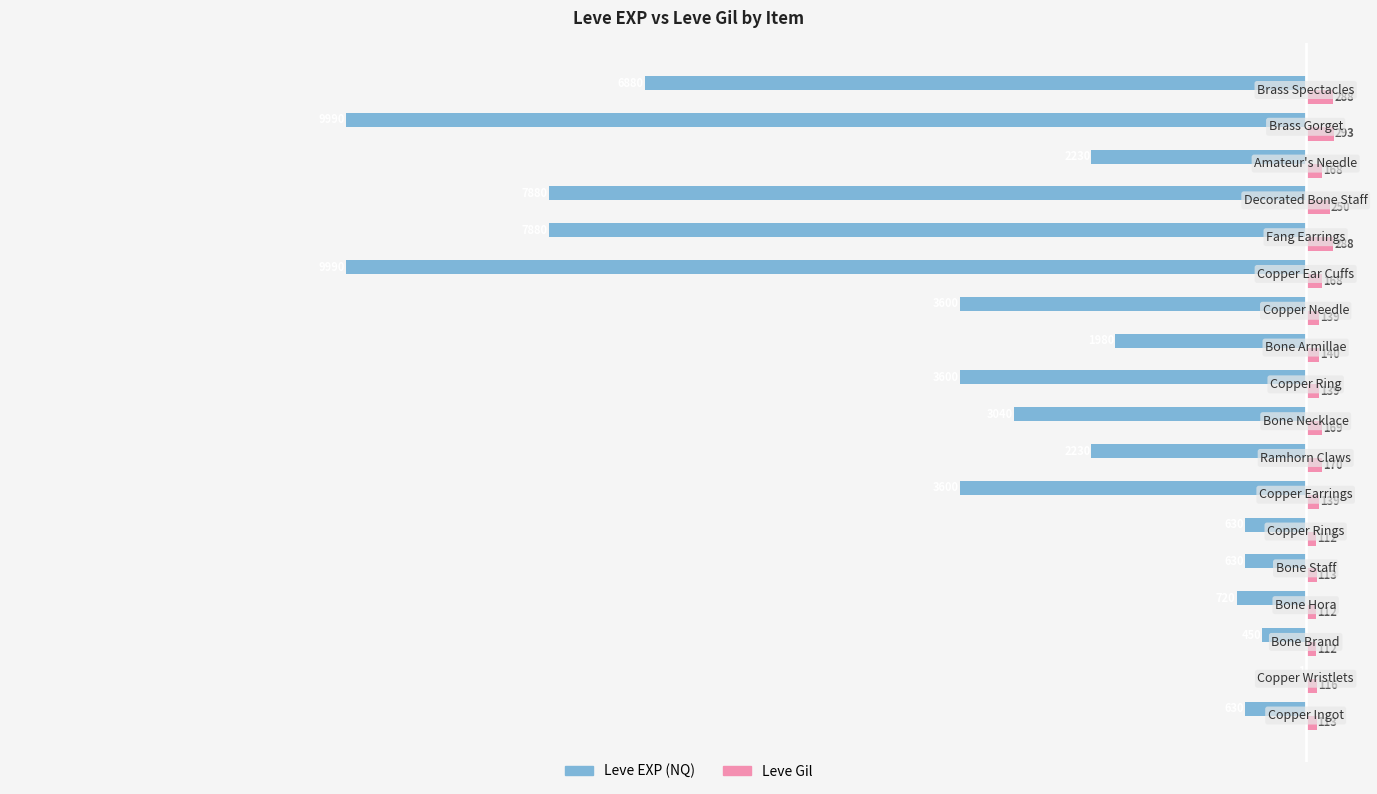

What is the sum of all Leve EXP (NQ) values?

-65961